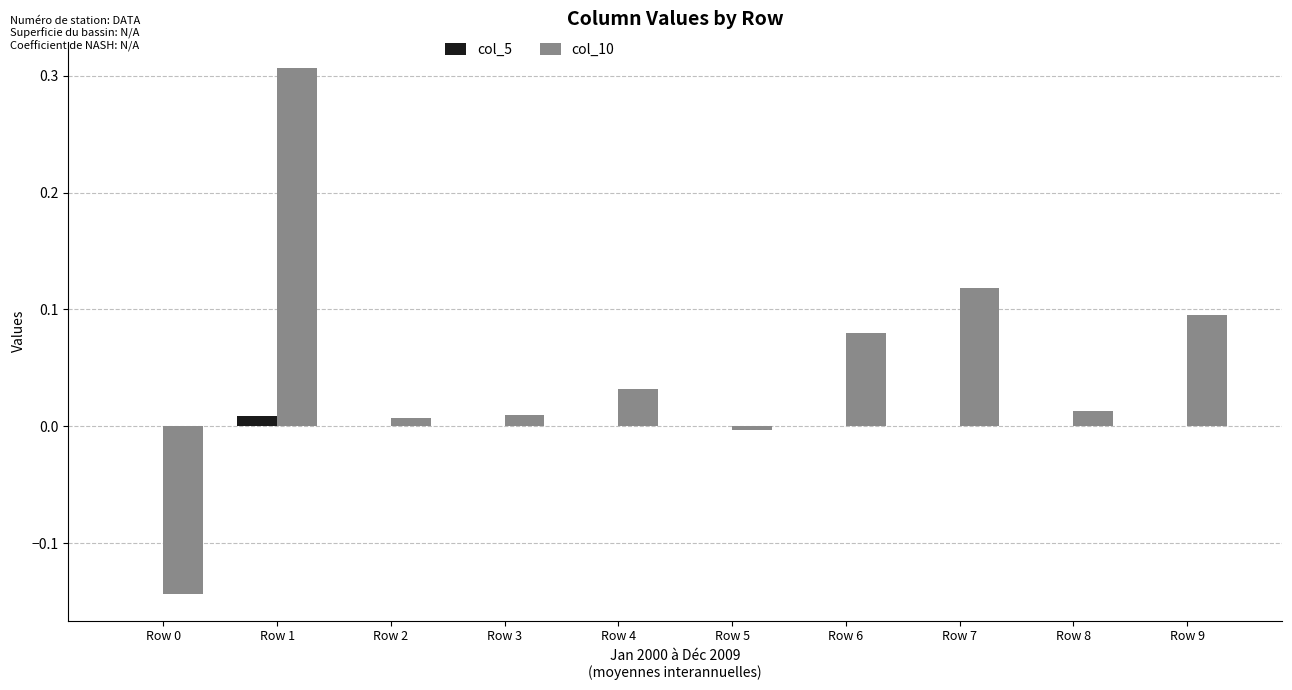

At which category is the sum across all series the highest?

Row 1